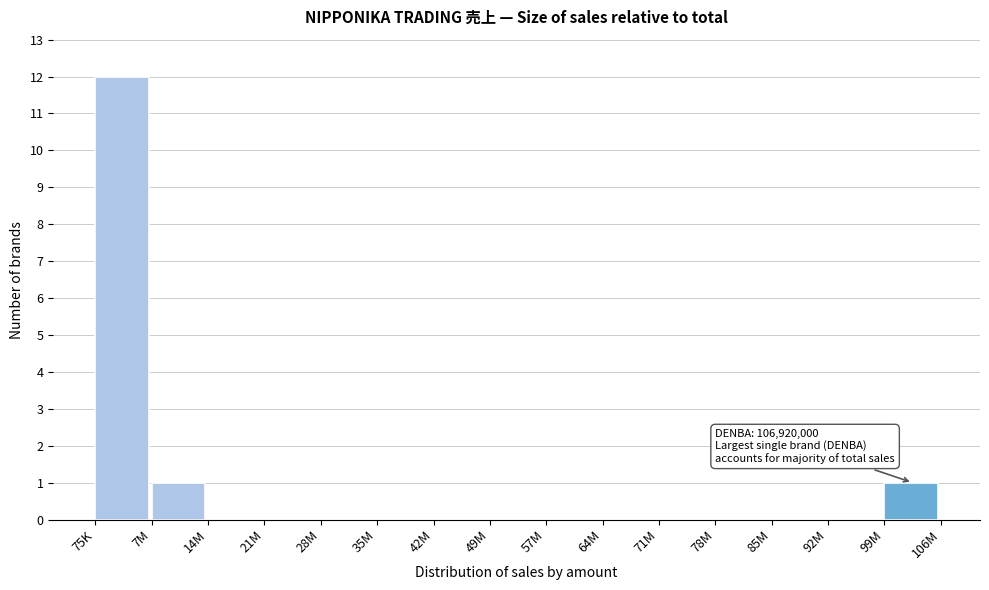

Reading left to right, list all the values displayed in this chart.

75K=12	7M=1	14M=0	21M=0	28M=0	35M=0	42M=0	49M=0	57M=0	64M=0	71M=0	78M=0	85M=0	92M=0	99M=1